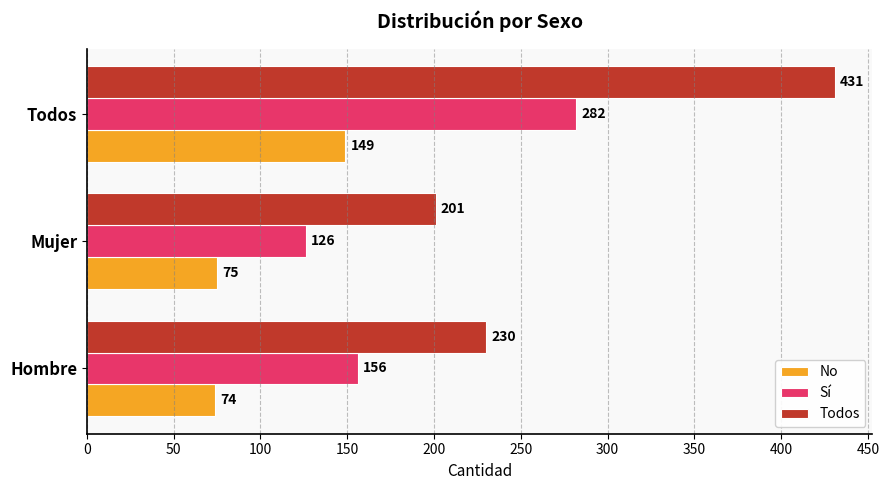

The value of Sí at Todos is 282. True or false?

True